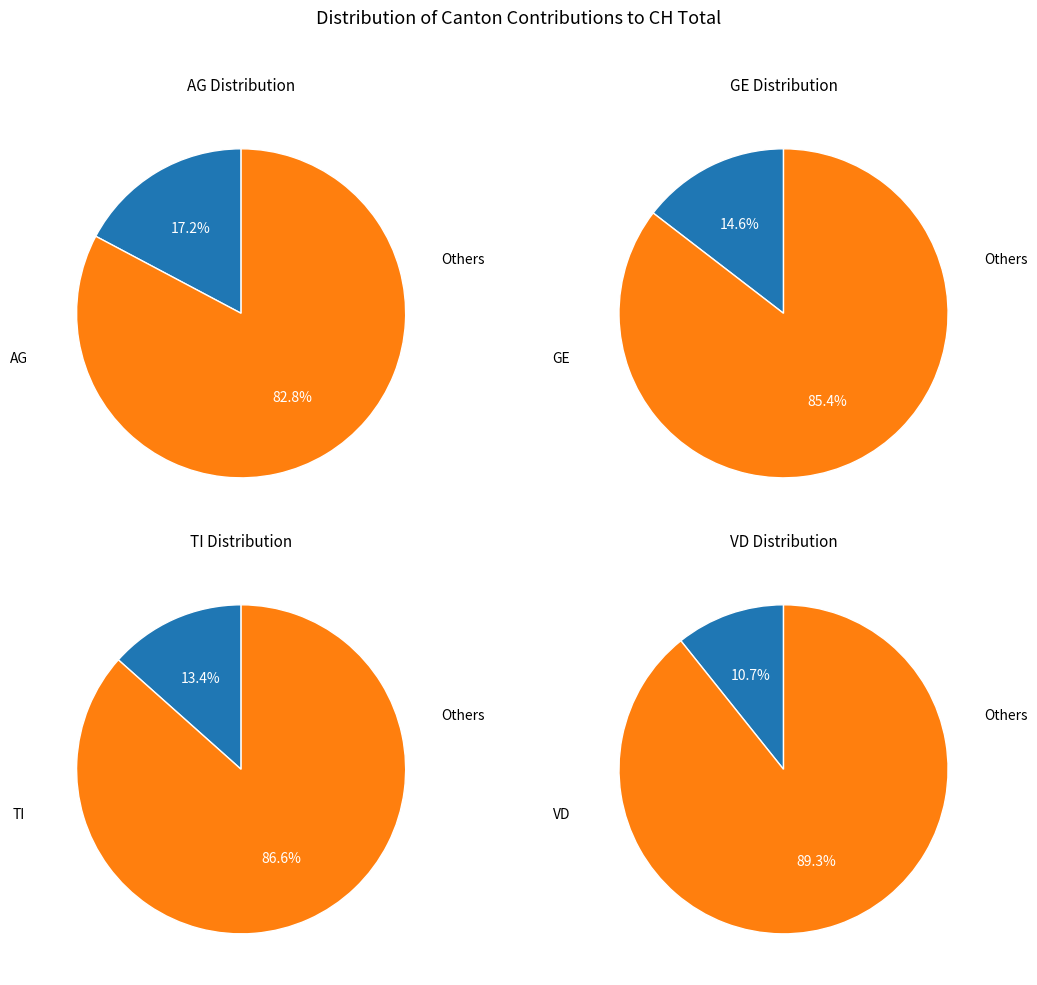

Does BE represent more than half of the total?

No